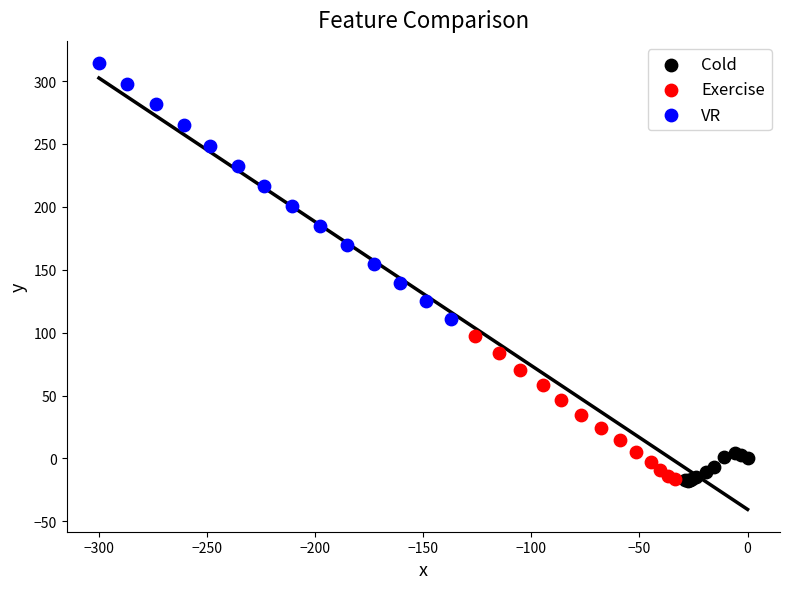

Which series has the widest spread of Y values?

VR